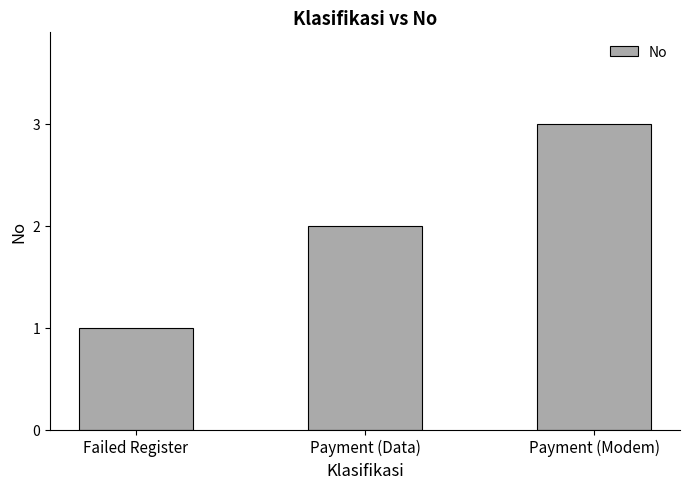

Reading left to right, extract all data points from this chart.

Failed Register=1	Payment (Data)=2	Payment (Modem)=3